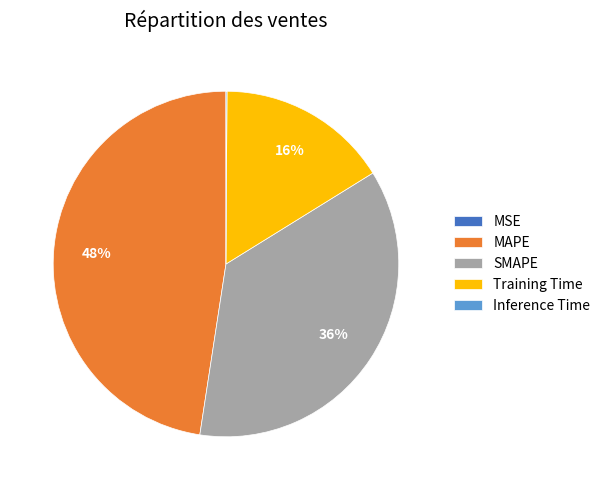

What is the largest slice in the pie chart?

MAPE